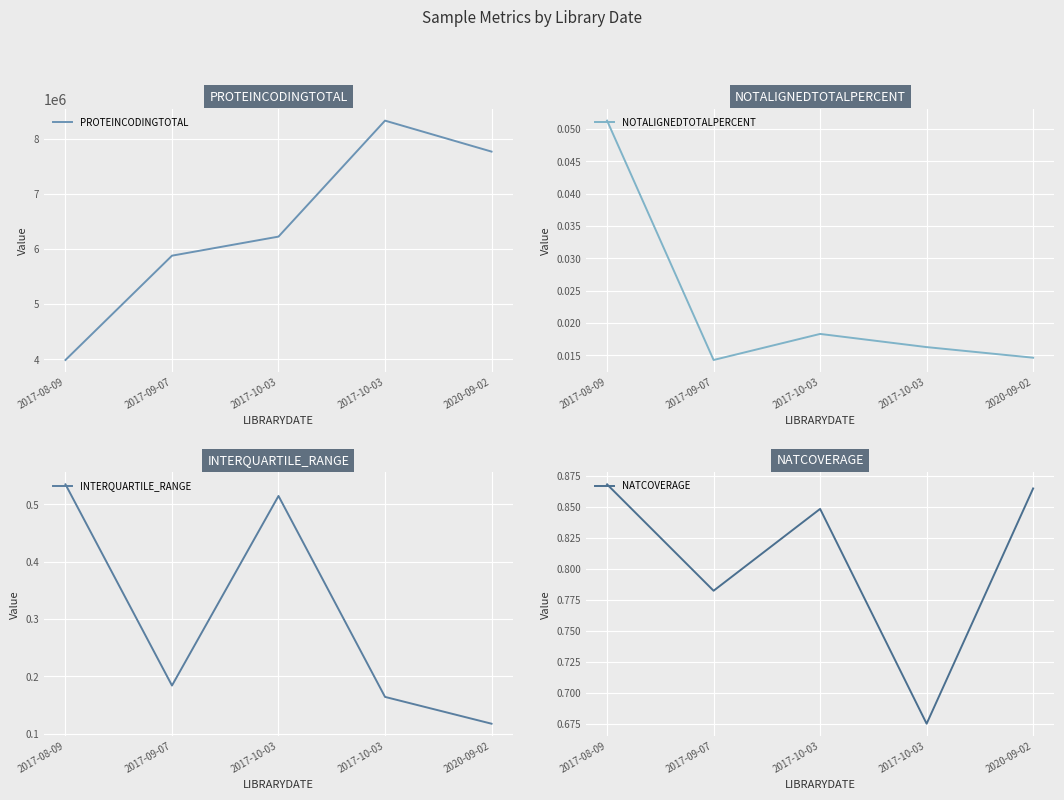

Is the value of INTERQUARTILE_RANGE at 2017-10-03 greater than the value of PROTEINCODINGTOTAL at 2020-09-02?

No